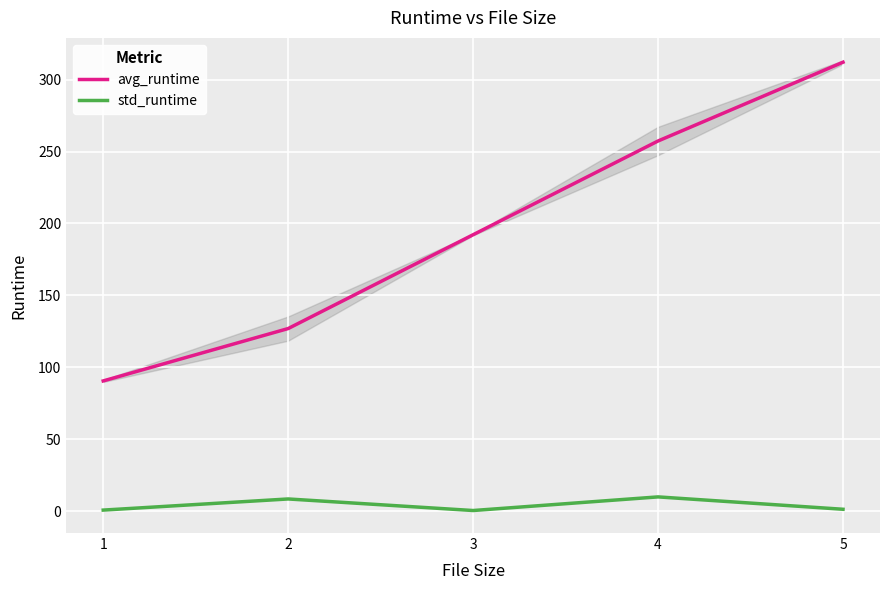

What is the minimum value for std_runtime?

0.4